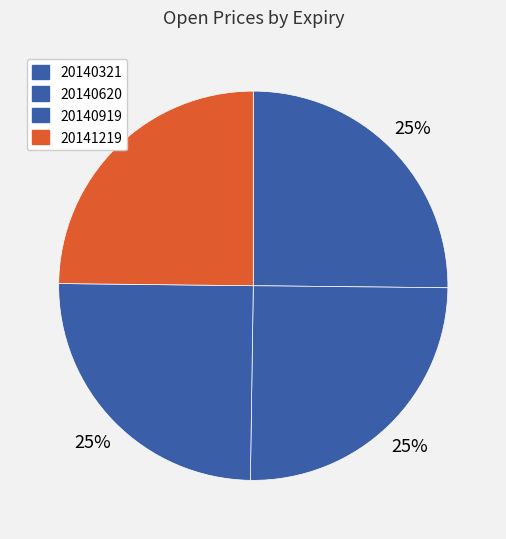

Is it true that 20141219 is 25% of the pie?

True